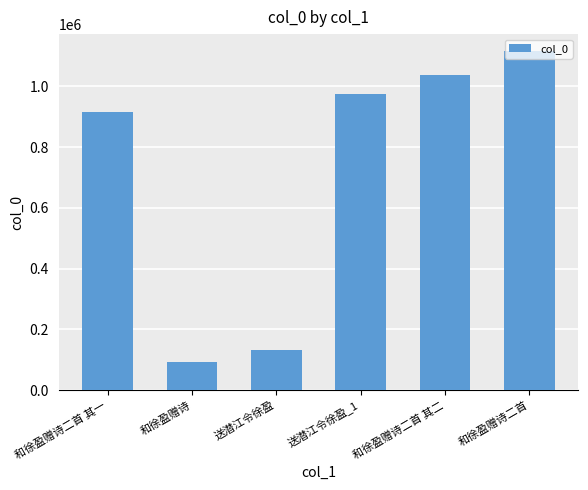

List the labels in order of value, smallest first.

和徐盈赠诗, 送潜江令徐盈, 和徐盈赠诗二首 其一, 送潜江令徐盈_1, 和徐盈赠诗二首 其二, 和徐盈赠诗二首